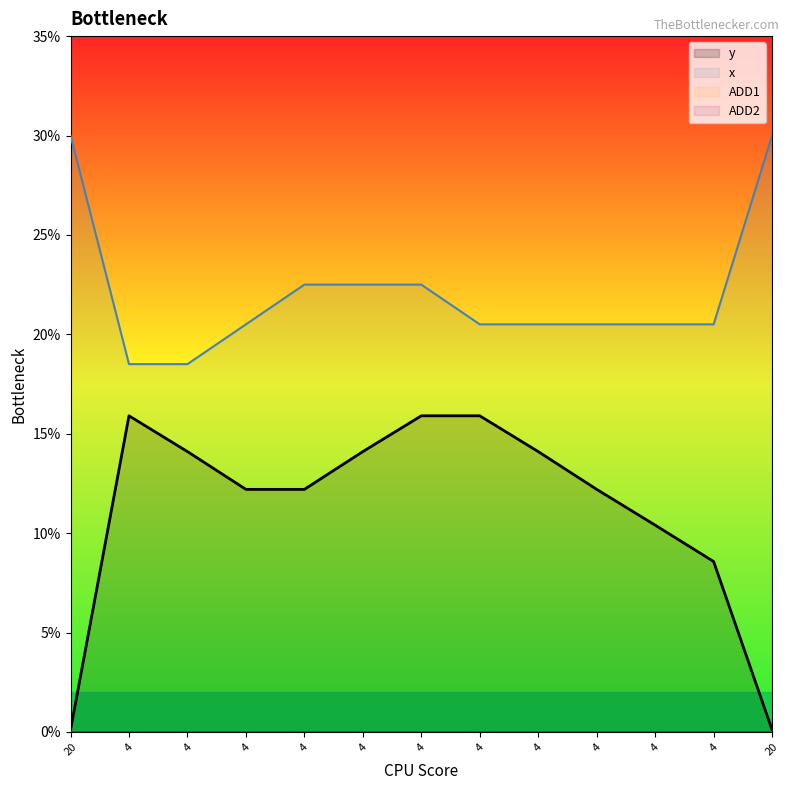

Rank the series by their maximum value, from highest to lowest.

x, y